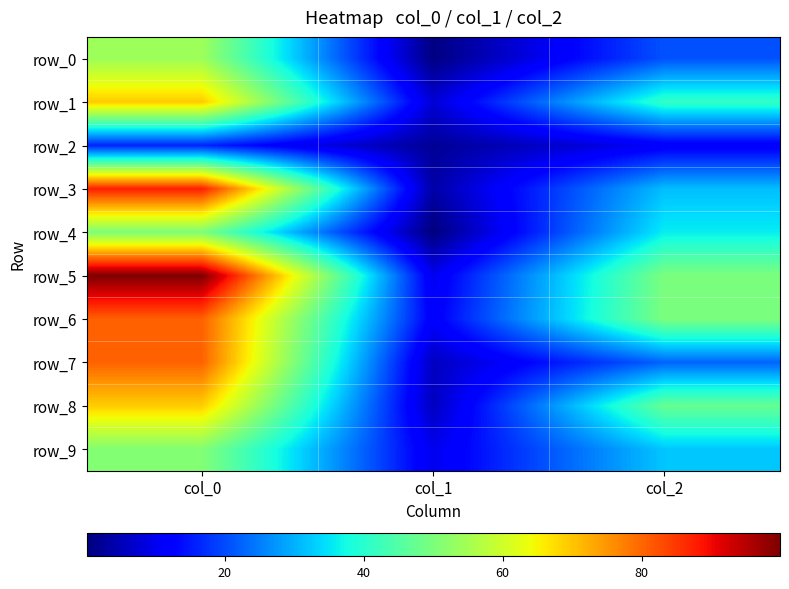

Reading left to right, what are all the values shown in this chart?

row_0: 54.2	0.5	20.8
row_1: 69.5	7.7	41.1
row_2: 16.1	2.2	11.1
row_3: 87.7	3.7	31.4
row_4: 50.2	0.1	36.0
row_5: 99.9	10.0	50.0
row_6: 80.7	11.4	50.0
row_7: 80.5	6.0	22.6
row_8: 69.2	5.8	47.4
row_9: 51.0	9.9	32.2